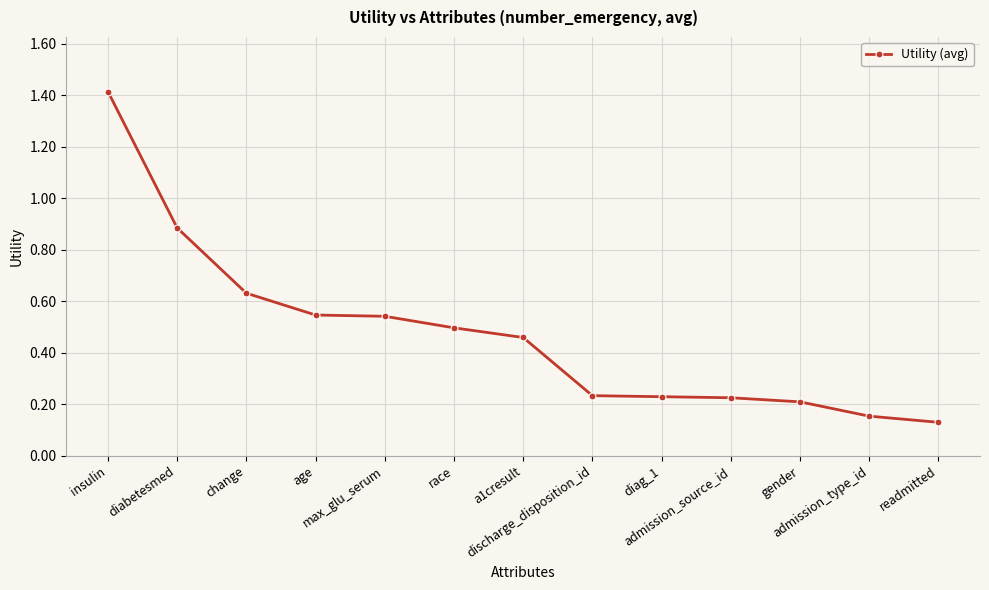

Which category has the highest value across all series?

insulin